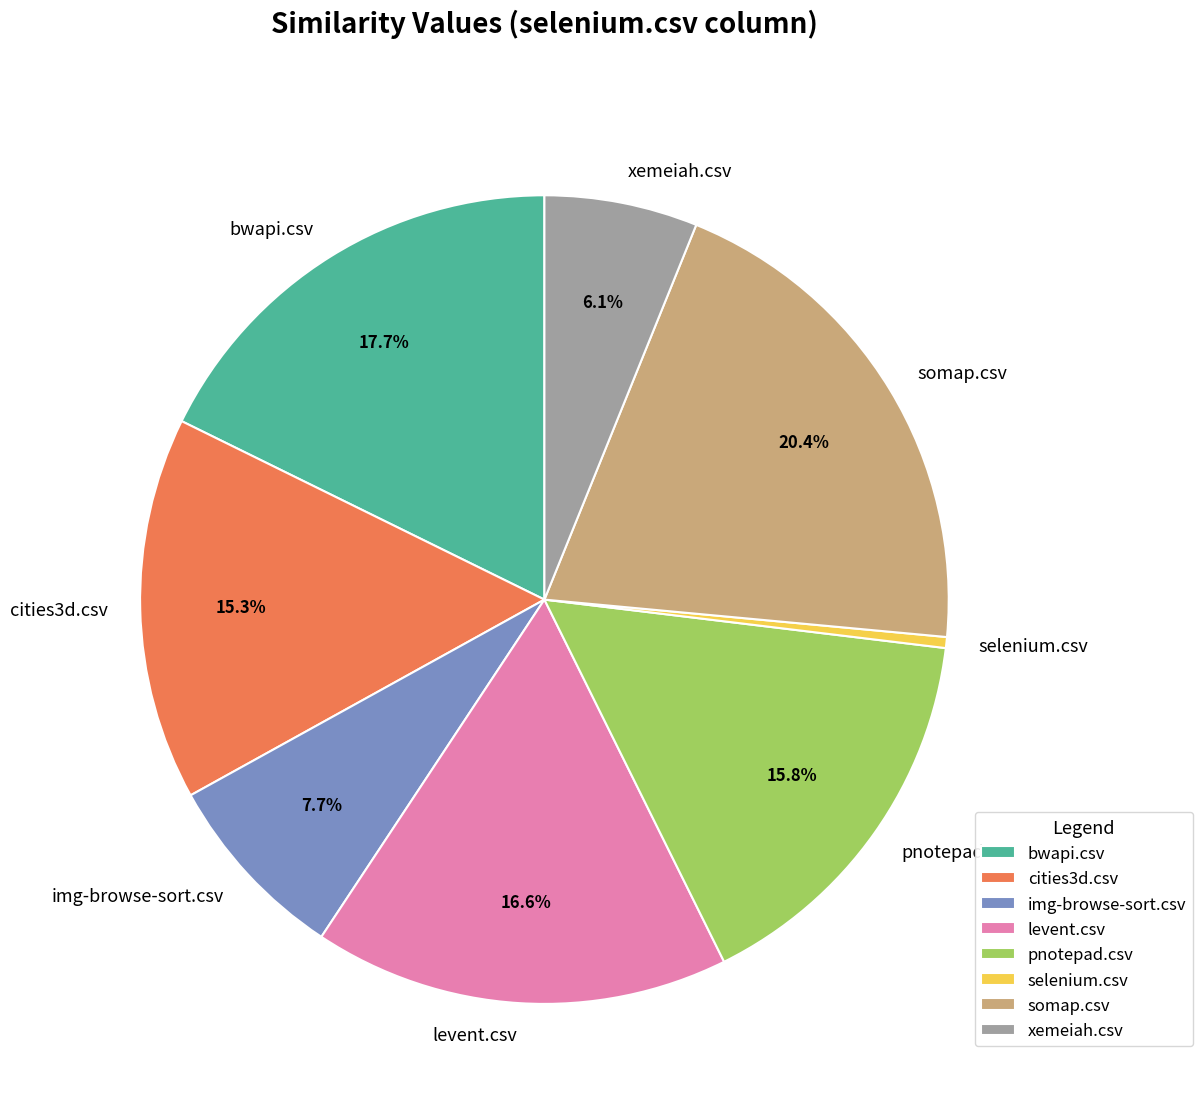

True or false: img-browse-sort.csv accounts for 8% of the total.

True